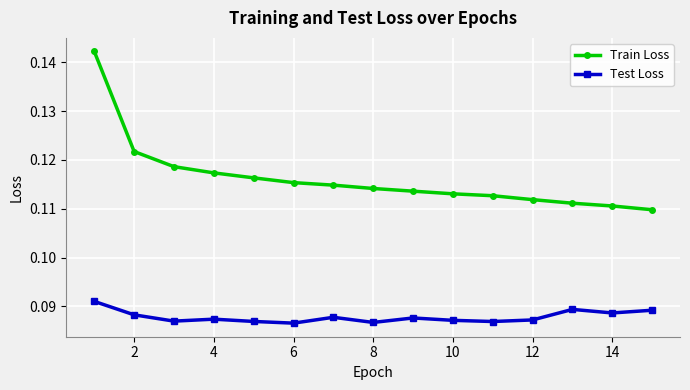

Does the chart have visible grid lines?

Yes